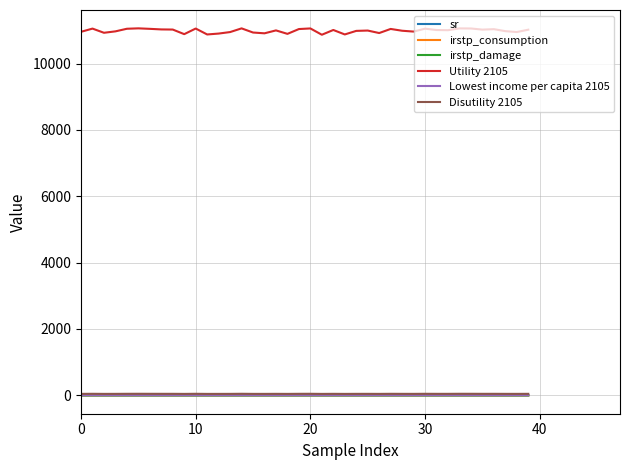

Which series has the largest total across all categories?

Utility 2105